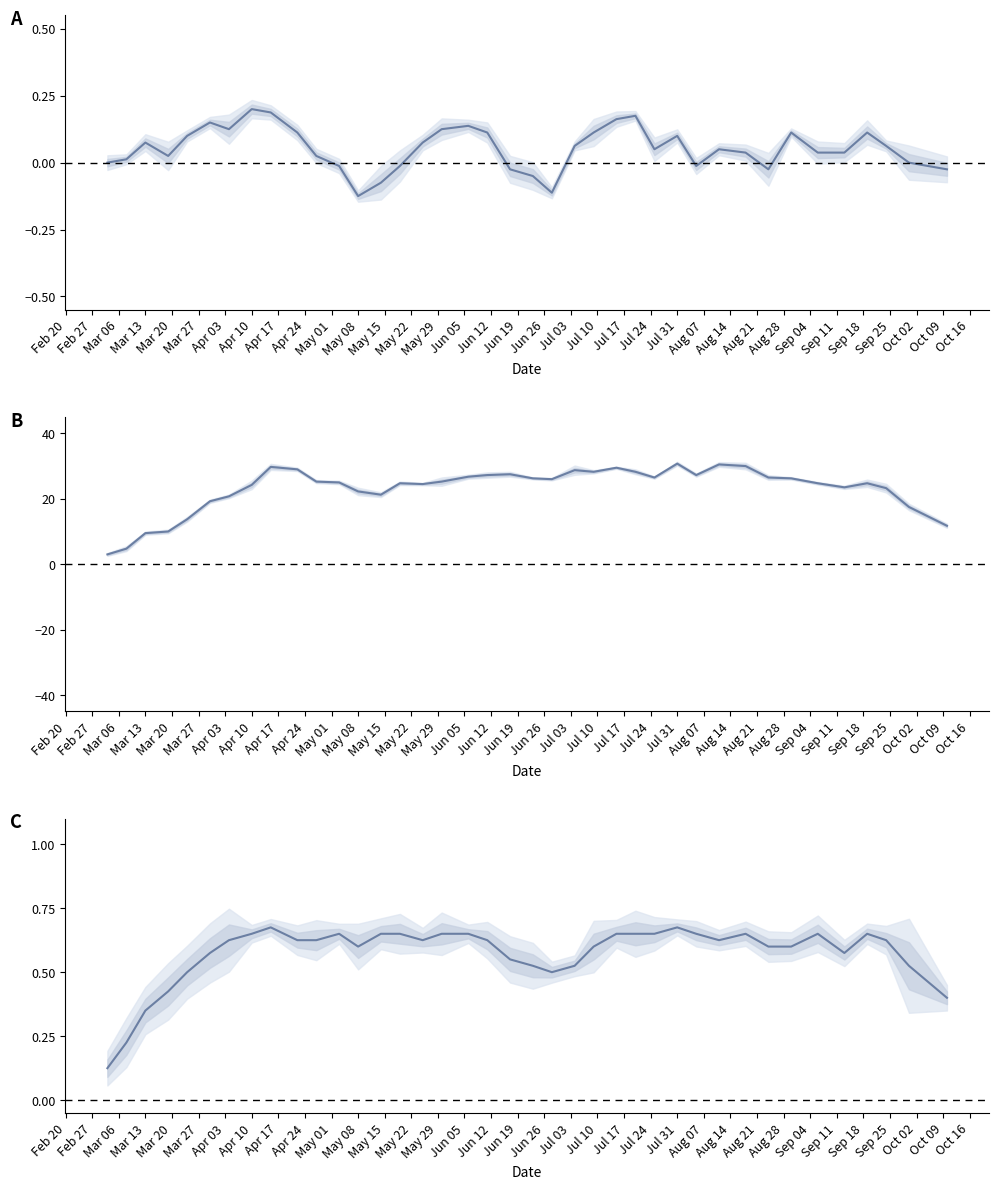

True or false: dSF and IP intersect in this chart.

False